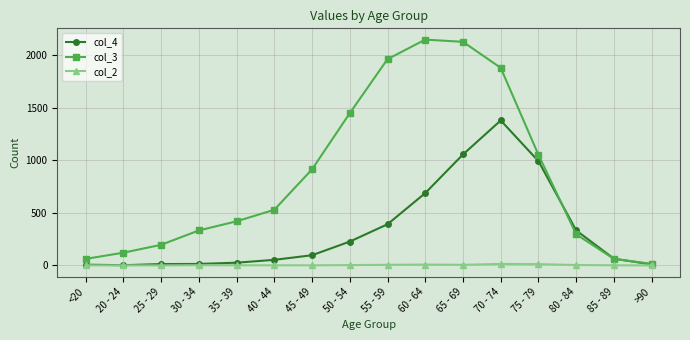

What value does the col_4 series have at 80 - 84, to the nearest 50?

350